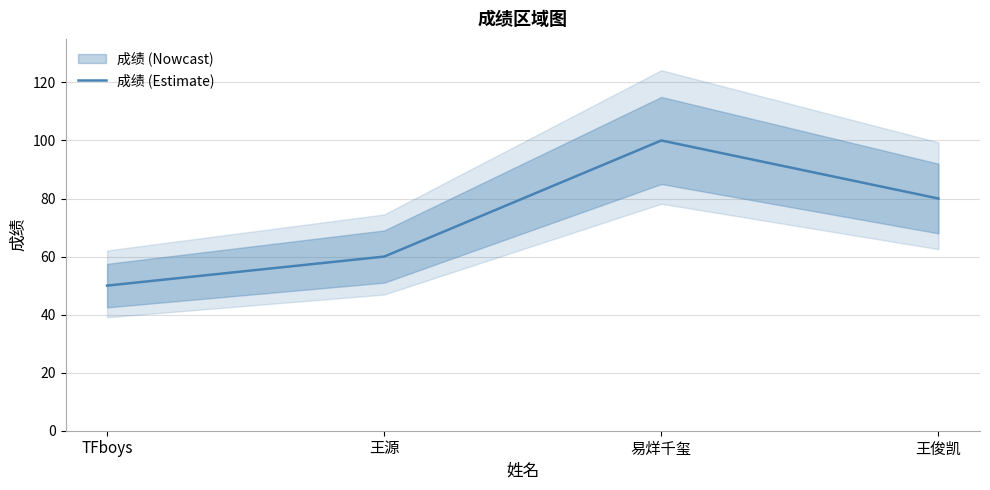

What is the average value?

72